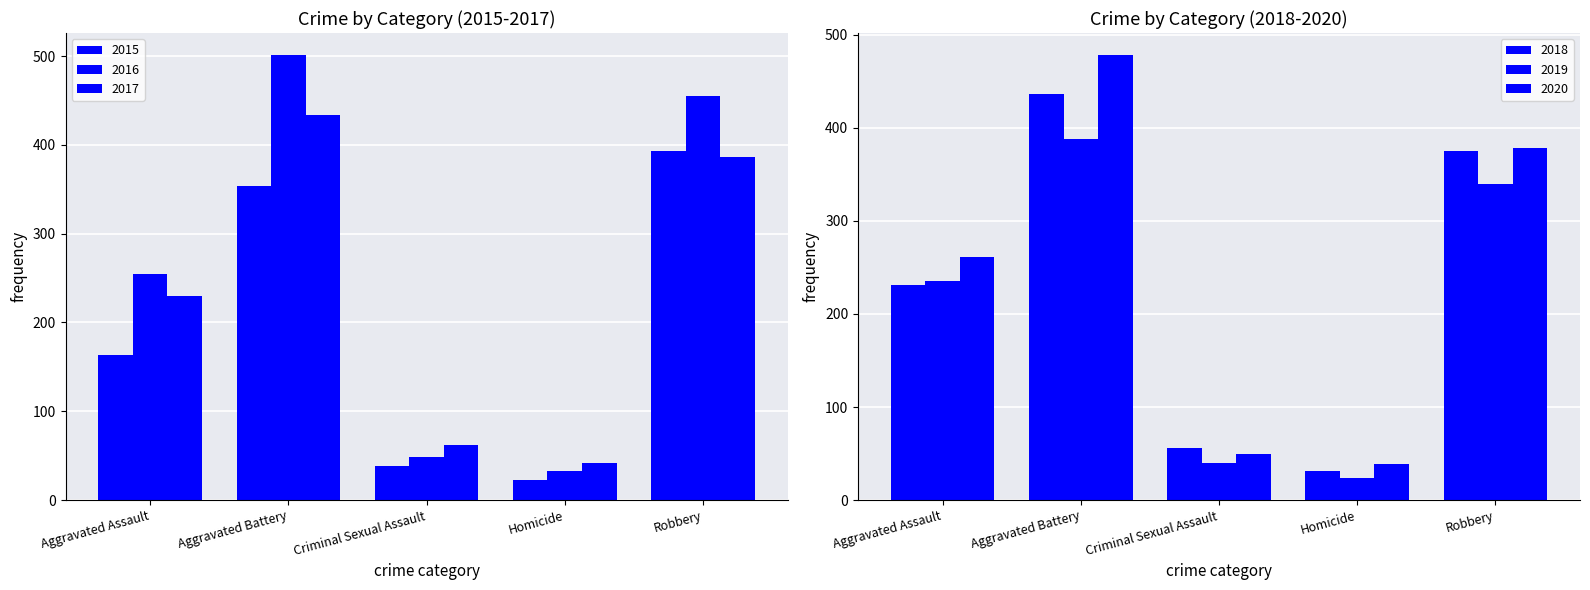

What is the maximum value shown in the chart?

501